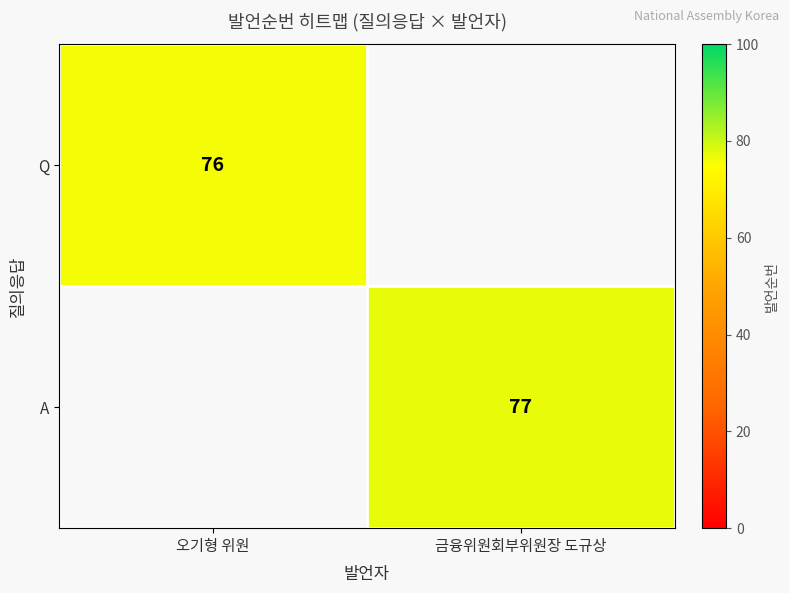

At which category does the chart reach its peak across all series?

금융위원회부위원장 도규상